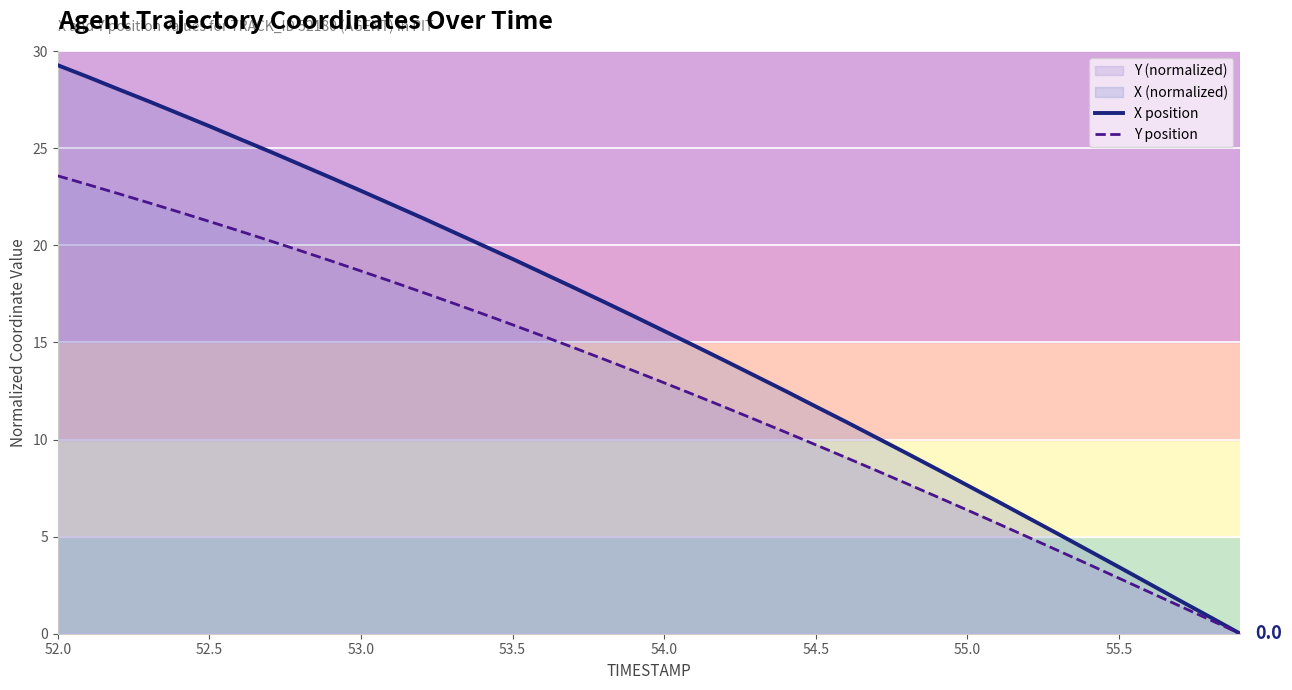

True or false: Y position and X position intersect in this chart.

False